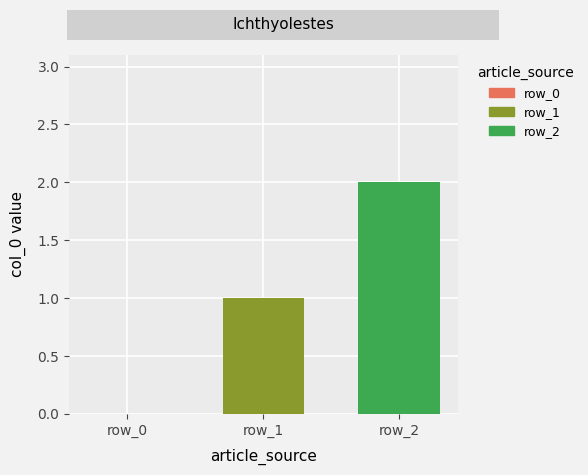

Reading left to right, transcribe all the data shown in this chart.

0	1	2